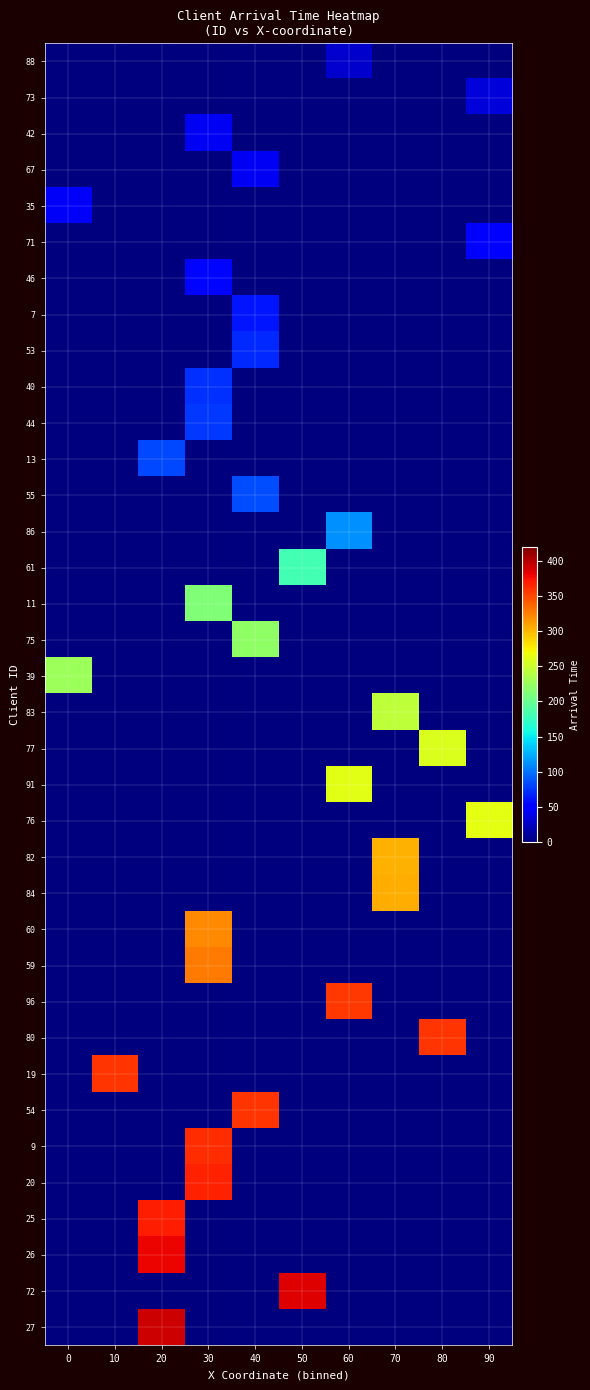

Reading left to right, transcribe all the data shown in this chart.

88: 0=0	10=0	20=0	30=0	40=0	50=0	60=29	70=0	80=0	90=0
73: 0=0	10=0	20=0	30=0	40=0	50=0	60=0	70=0	80=0	90=34
42: 0=0	10=0	20=0	30=43	40=0	50=0	60=0	70=0	80=0	90=0
67: 0=0	10=0	20=0	30=0	40=43	50=0	60=0	70=0	80=0	90=0
35: 0=45	10=0	20=0	30=0	40=0	50=0	60=0	70=0	80=0	90=0
71: 0=0	10=0	20=0	30=0	40=0	50=0	60=0	70=0	80=0	90=52
46: 0=0	10=0	20=0	30=55	40=0	50=0	60=0	70=0	80=0	90=0
7: 0=0	10=0	20=0	30=0	40=62	50=0	60=0	70=0	80=0	90=0
53: 0=0	10=0	20=0	30=0	40=69	50=0	60=0	70=0	80=0	90=0
40: 0=0	10=0	20=0	30=73	40=0	50=0	60=0	70=0	80=0	90=0
44: 0=0	10=0	20=0	30=76	40=0	50=0	60=0	70=0	80=0	90=0
13: 0=0	10=0	20=83	30=0	40=0	50=0	60=0	70=0	80=0	90=0
55: 0=0	10=0	20=0	30=0	40=85	50=0	60=0	70=0	80=0	90=0
86: 0=0	10=0	20=0	30=0	40=0	50=0	60=113	70=0	80=0	90=0
61: 0=0	10=0	20=0	30=0	40=0	50=181	60=0	70=0	80=0	90=0
11: 0=0	10=0	20=0	30=212	40=0	50=0	60=0	70=0	80=0	90=0
75: 0=0	10=0	20=0	30=0	40=220	50=0	60=0	70=0	80=0	90=0
39: 0=227	10=0	20=0	30=0	40=0	50=0	60=0	70=0	80=0	90=0
83: 0=0	10=0	20=0	30=0	40=0	50=0	60=0	70=244	80=0	90=0
77: 0=0	10=0	20=0	30=0	40=0	50=0	60=0	70=0	80=258	90=0
91: 0=0	10=0	20=0	30=0	40=0	50=0	60=262	70=0	80=0	90=0
76: 0=0	10=0	20=0	30=0	40=0	50=0	60=0	70=0	80=0	90=264
82: 0=0	10=0	20=0	30=0	40=0	50=0	60=0	70=303	80=0	90=0
84: 0=0	10=0	20=0	30=0	40=0	50=0	60=0	70=304	80=0	90=0
60: 0=0	10=0	20=0	30=321	40=0	50=0	60=0	70=0	80=0	90=0
59: 0=0	10=0	20=0	30=327	40=0	50=0	60=0	70=0	80=0	90=0
96: 0=0	10=0	20=0	30=0	40=0	50=0	60=357	70=0	80=0	90=0
80: 0=0	10=0	20=0	30=0	40=0	50=0	60=0	70=0	80=358	90=0
19: 0=0	10=358	20=0	30=0	40=0	50=0	60=0	70=0	80=0	90=0
54: 0=0	10=0	20=0	30=0	40=359	50=0	60=0	70=0	80=0	90=0
9: 0=0	10=0	20=0	30=362	40=0	50=0	60=0	70=0	80=0	90=0
20: 0=0	10=0	20=0	30=366	40=0	50=0	60=0	70=0	80=0	90=0
25: 0=0	10=0	20=368	30=0	40=0	50=0	60=0	70=0	80=0	90=0
26: 0=0	10=0	20=380	30=0	40=0	50=0	60=0	70=0	80=0	90=0
72: 0=0	10=0	20=0	30=0	40=0	50=384	60=0	70=0	80=0	90=0
27: 0=0	10=0	20=392	30=0	40=0	50=0	60=0	70=0	80=0	90=0